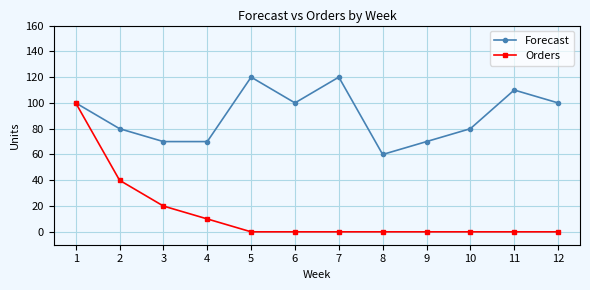

What is the total value across all series at 5?

120